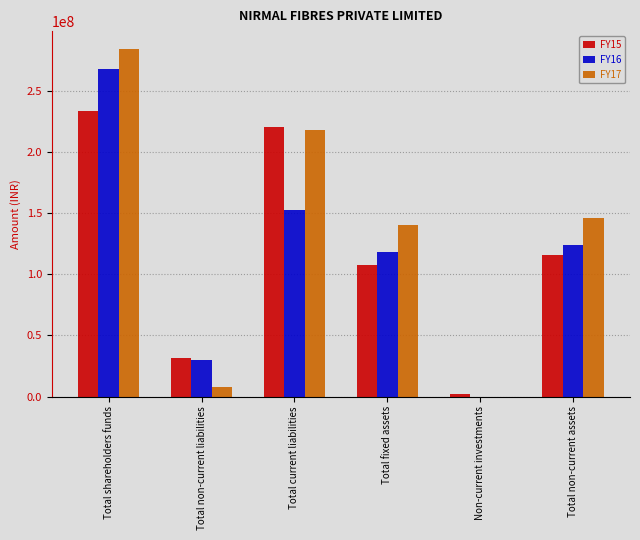

At which category does the chart reach its peak across all series?

Total shareholders funds